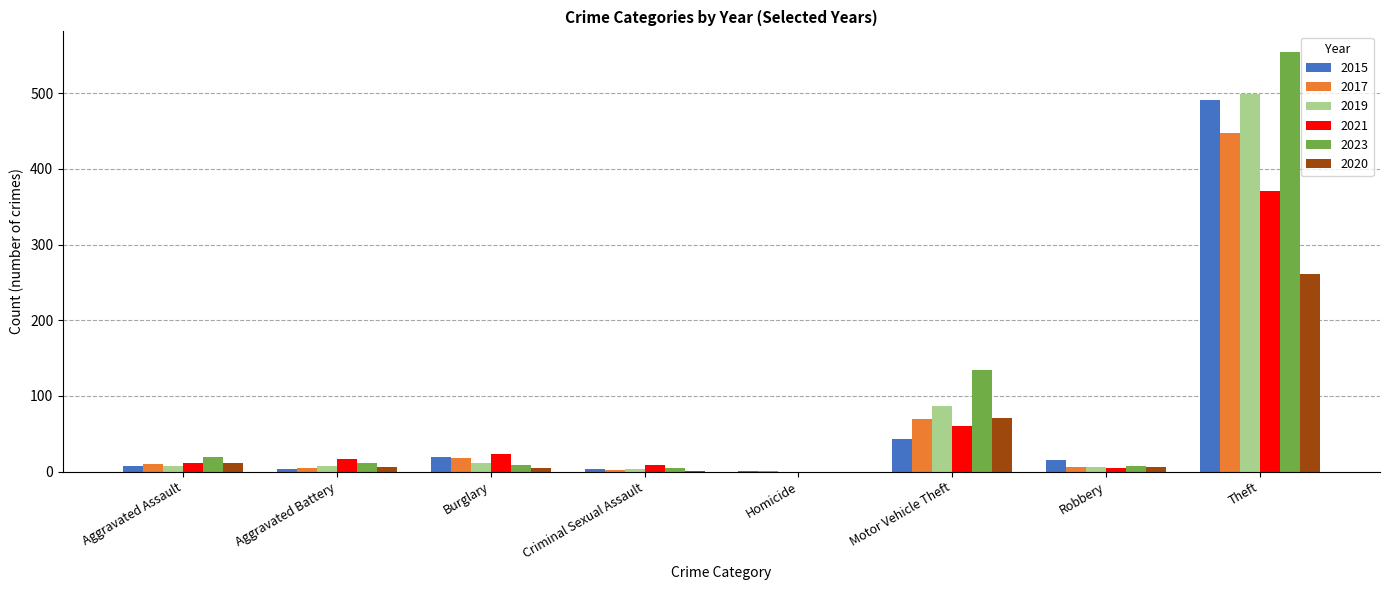

Where is 2015 nearest to the value 246?

Motor Vehicle Theft